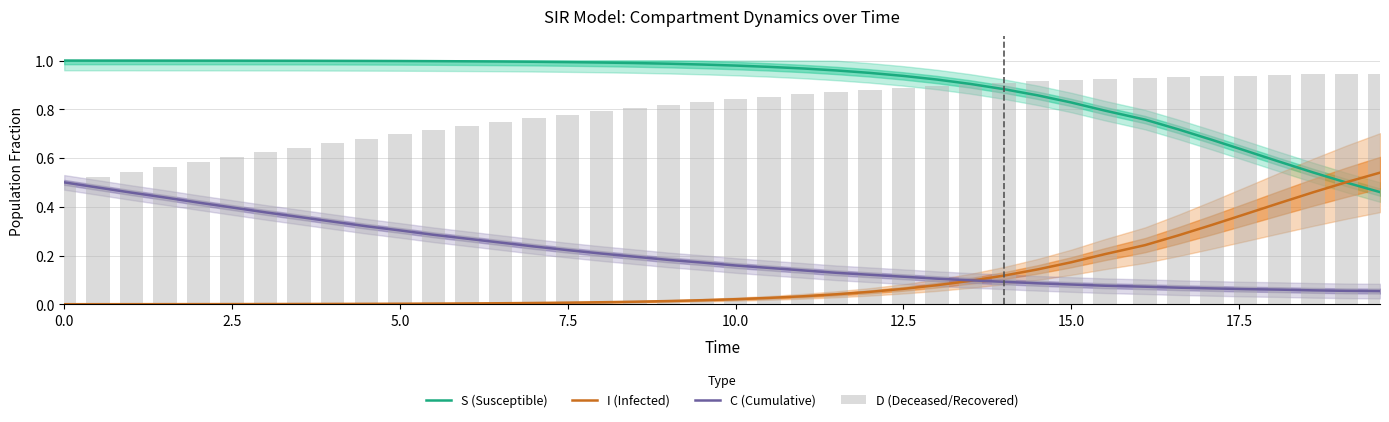

What is the value of the D (Deceased/Recovered) bar at the 12th from the left?

0.7